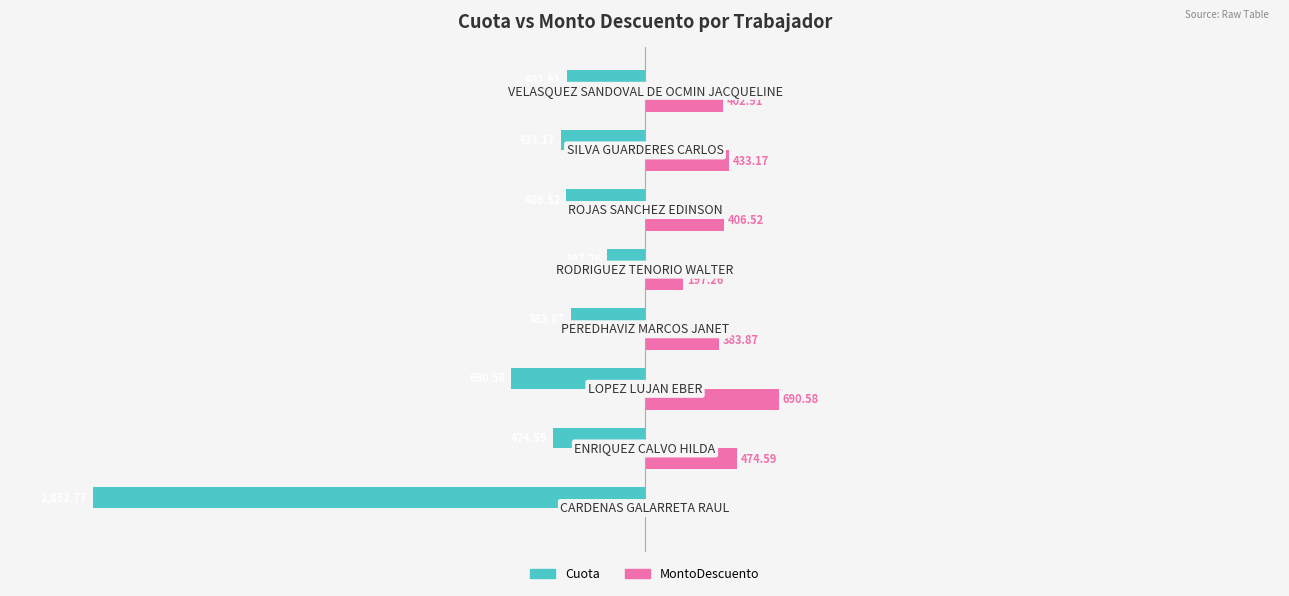

Which series has the largest total across all categories?

MontoDescuento